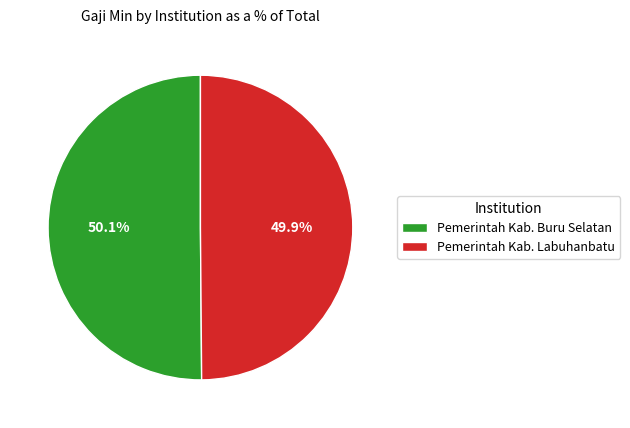

Do Pemerintah Kab. Buru Selatan and Pemerintah Kab. Labuhanbatu together represent more than half of the pie?

Yes